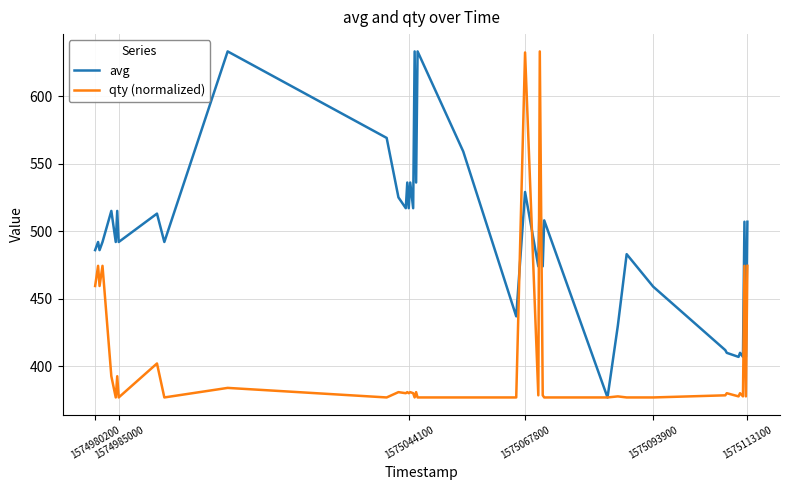

What is the minimum value for avg?

377.0